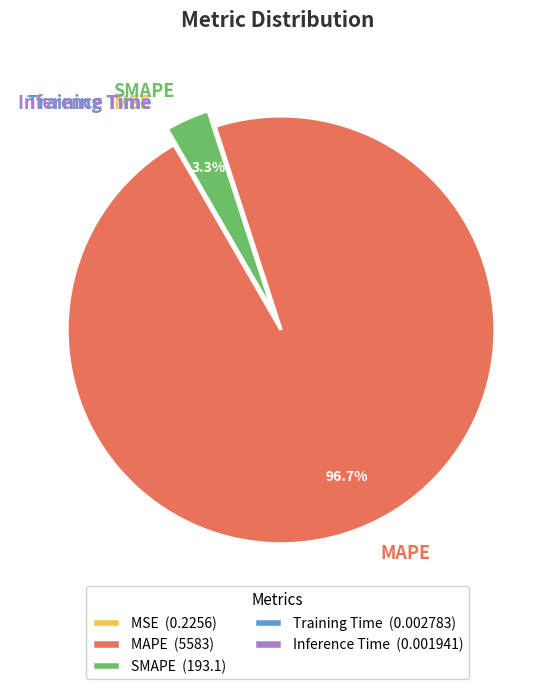

What percentage do SMAPE (193.1) and MAPE (5583) together represent?

100.0%